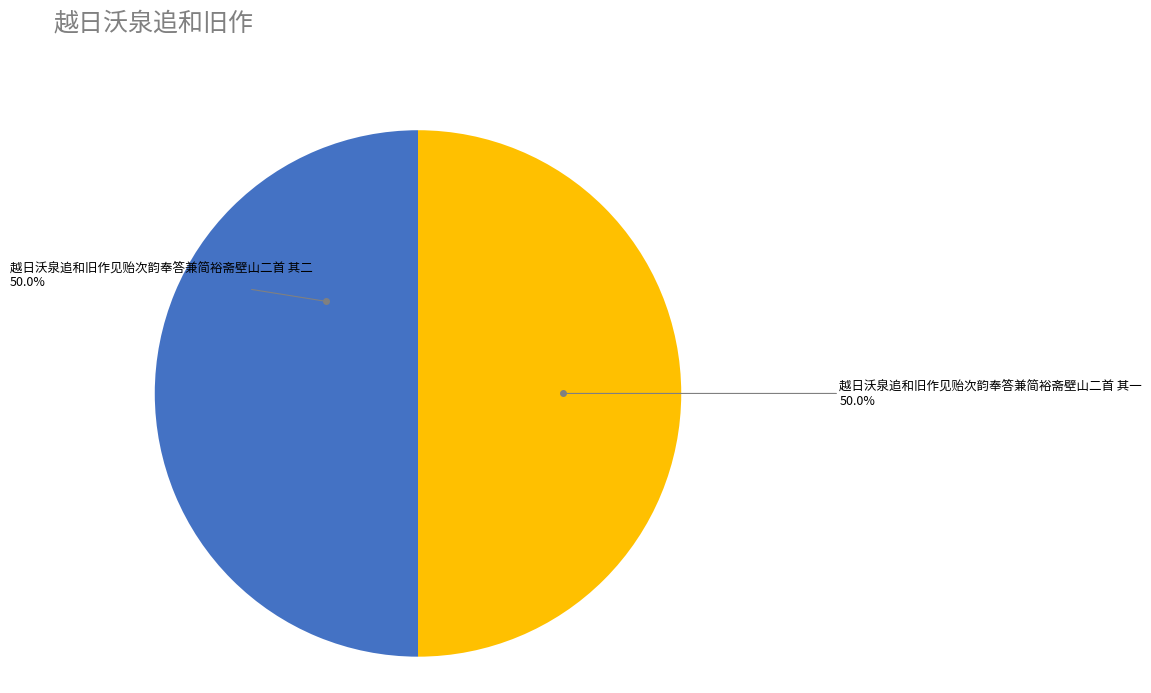

Is it true that 越日沃泉追和旧作见贻次韵奉答兼简裕斋壁山二首 其一 is 65% of the pie?

False